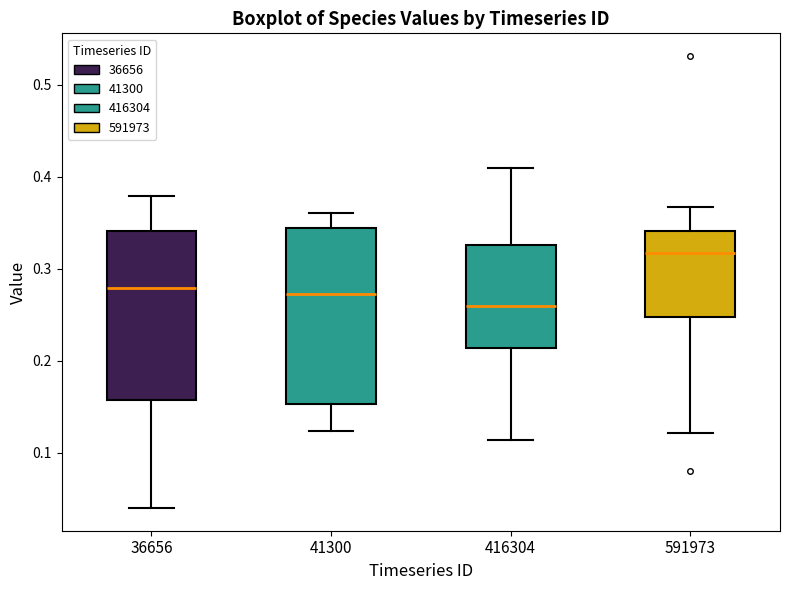

Reading left to right, read every box against the y-axis: the position of its median line, the range the box covers, and the ends of its whiskers. The values are not printed on the chart, so give them approximately, as read against the axis.

36656: median 0.28, box 0.16 to 0.34, whiskers 0.04 to 0.38
41300: median 0.27, box 0.15 to 0.34, whiskers 0.12 to 0.36
416304: median 0.26, box 0.21 to 0.33, whiskers 0.11 to 0.41
591973: median 0.32, box 0.25 to 0.34, whiskers 0.12 to 0.37